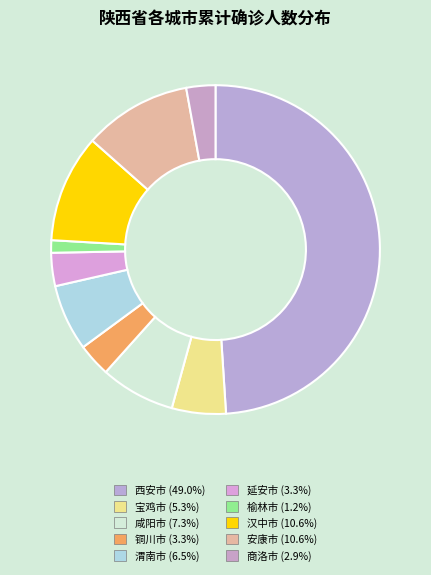

Which category has the smallest portion of the pie?

榆林市